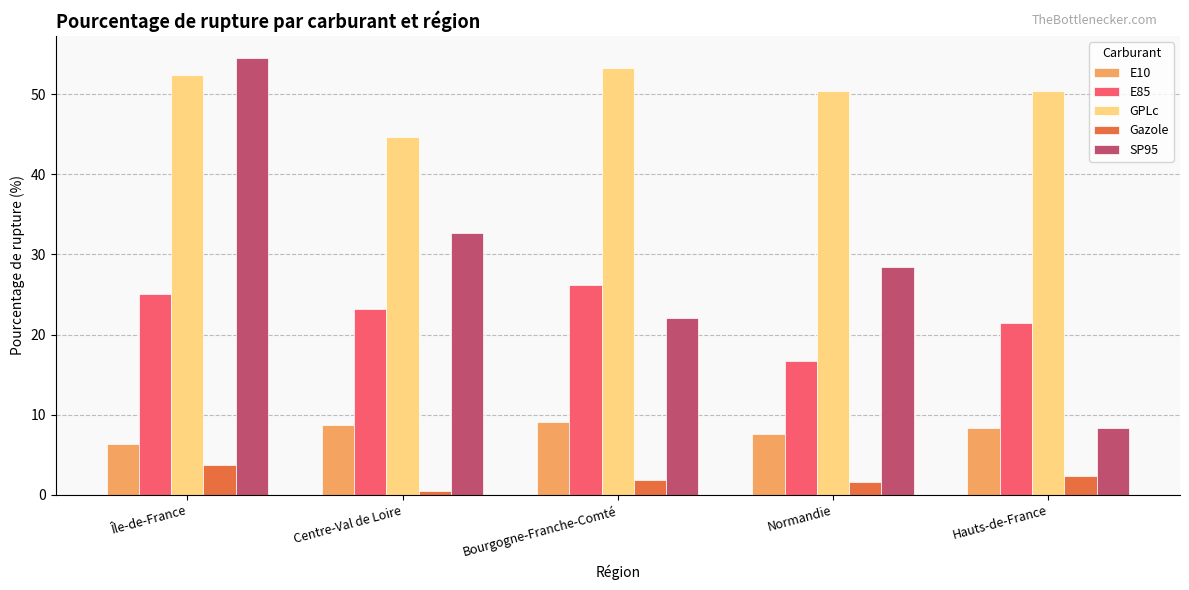

How many series are shown in this chart?

5